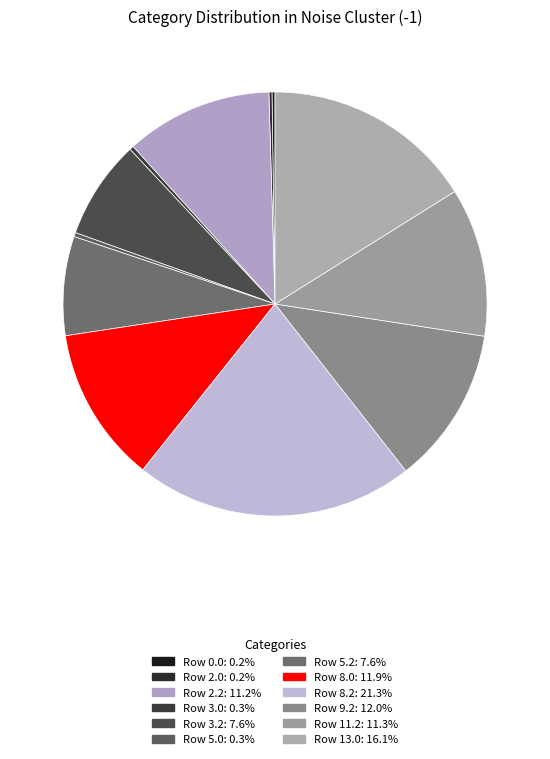

What is the largest slice in the pie chart?

Row 8.2